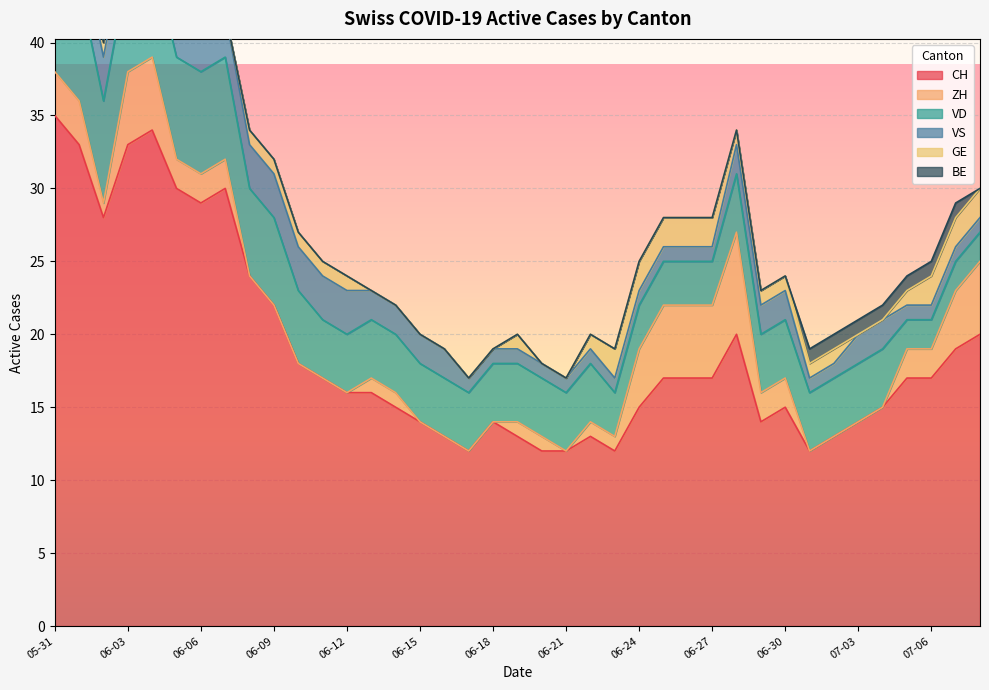

At which label is ZH closest to 3?

2020-05-31